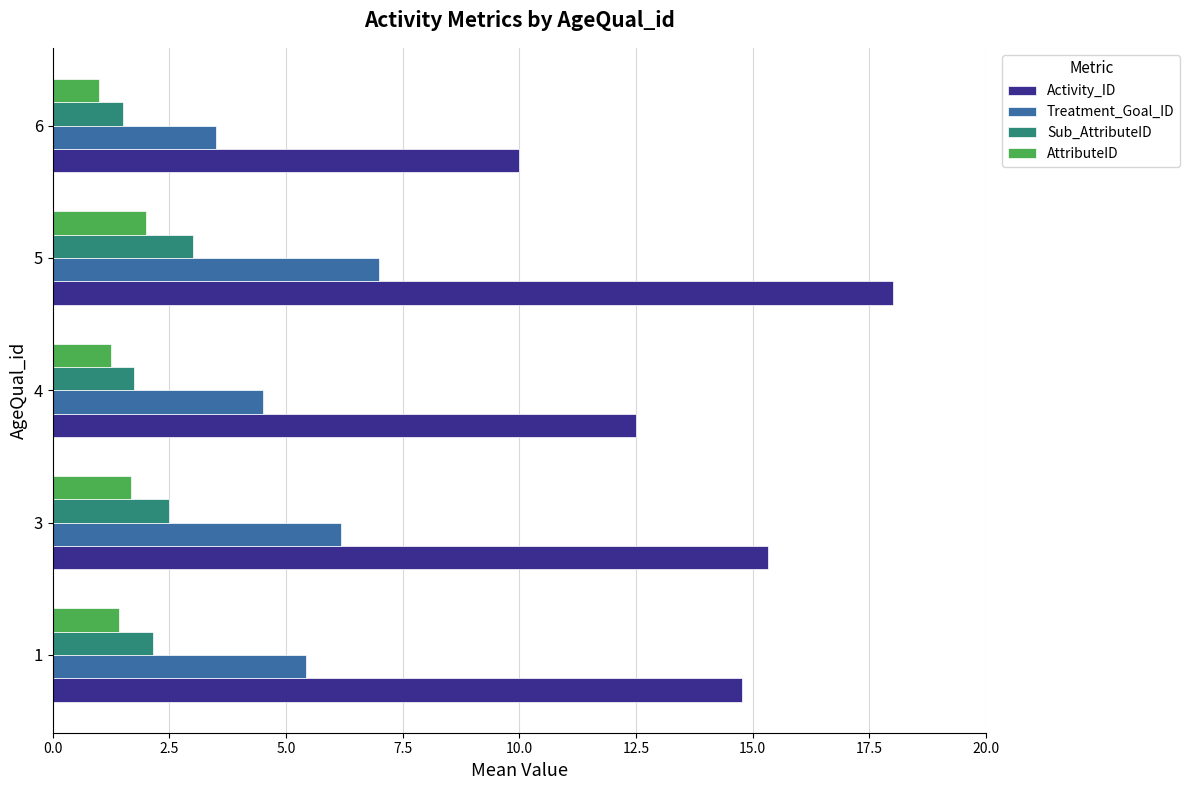

List the series in order of their peak value, highest first.

Activity_ID, Treatment_Goal_ID, Sub_AttributeID, AttributeID